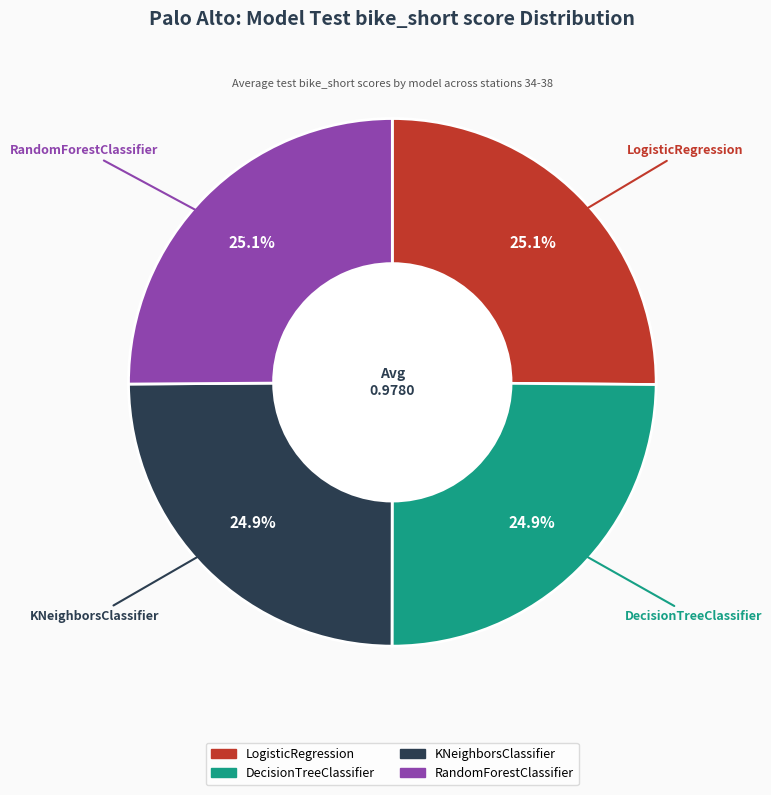

Does LogisticRegression account for over 50% of the chart?

No